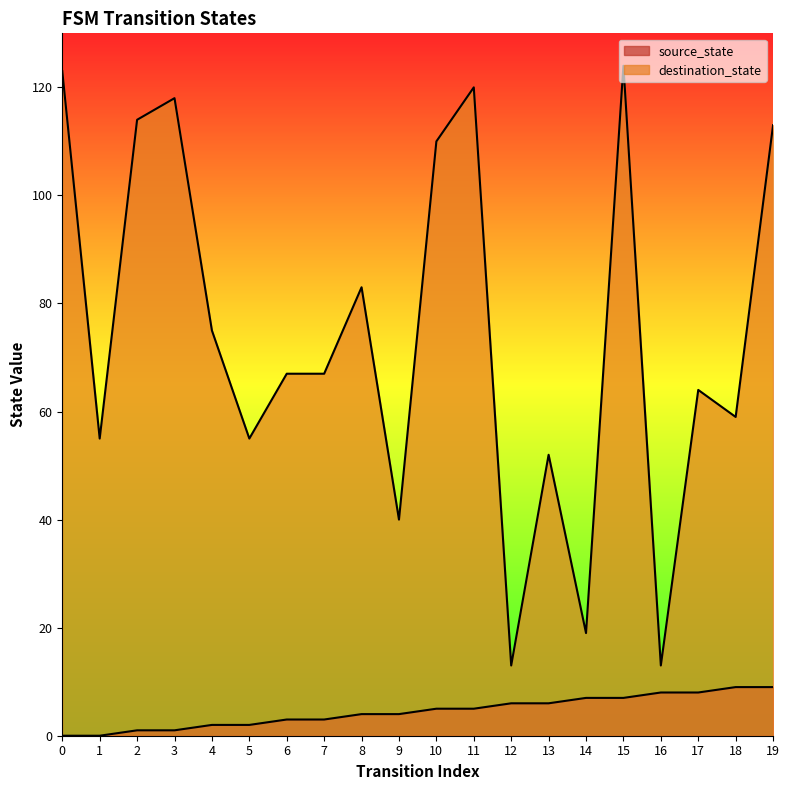

True or false: destination_state has more than 1 interior local peaks.

True